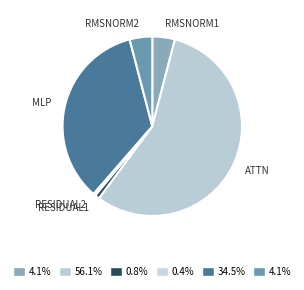

Which slice is the smallest?

Residual2